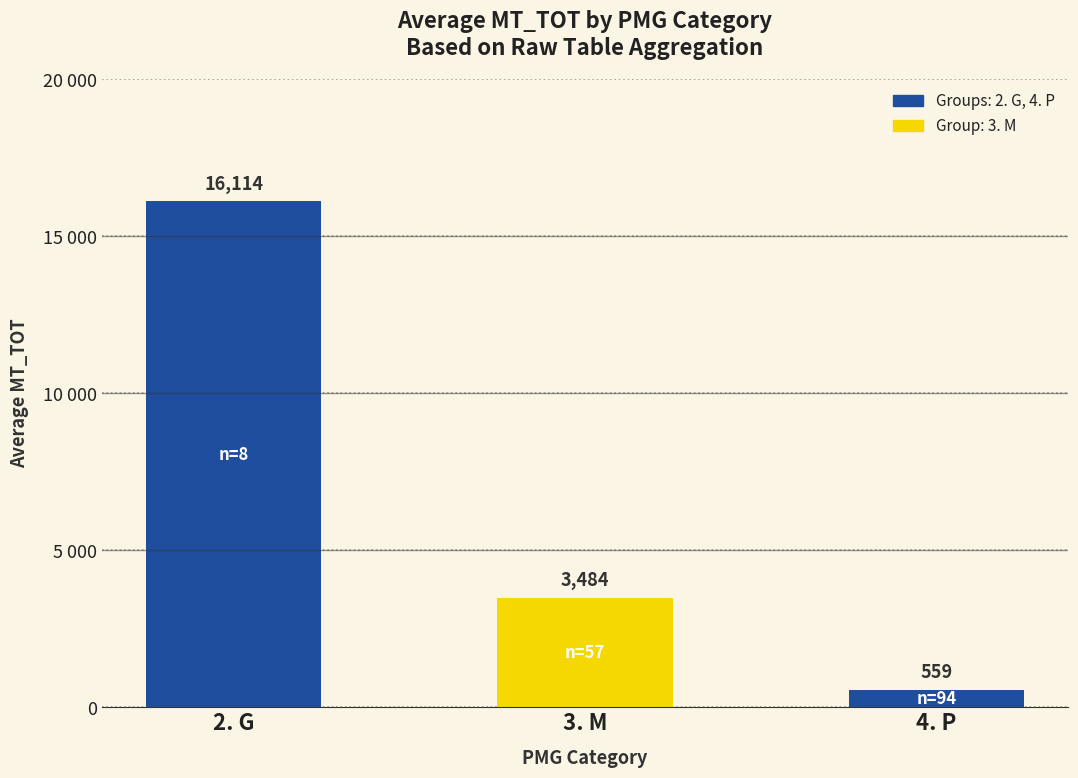

Does the chart contain any negative values?

No